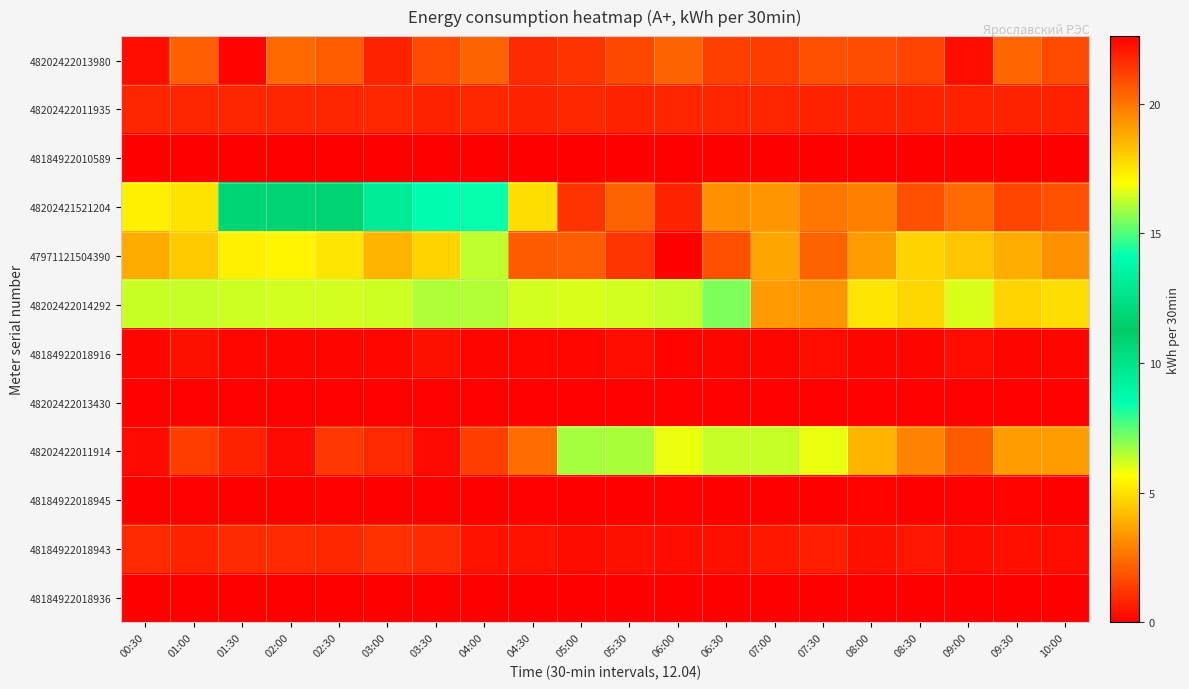

List the series in order of their peak value, highest first.

47971121504390, 48202421521204, 48202422014292, 48202422011914, 48202422013980, 48184922018943, 48202422011935, 48184922018916, 48184922018945, 48202422013430, 48184922010589, 48184922018936